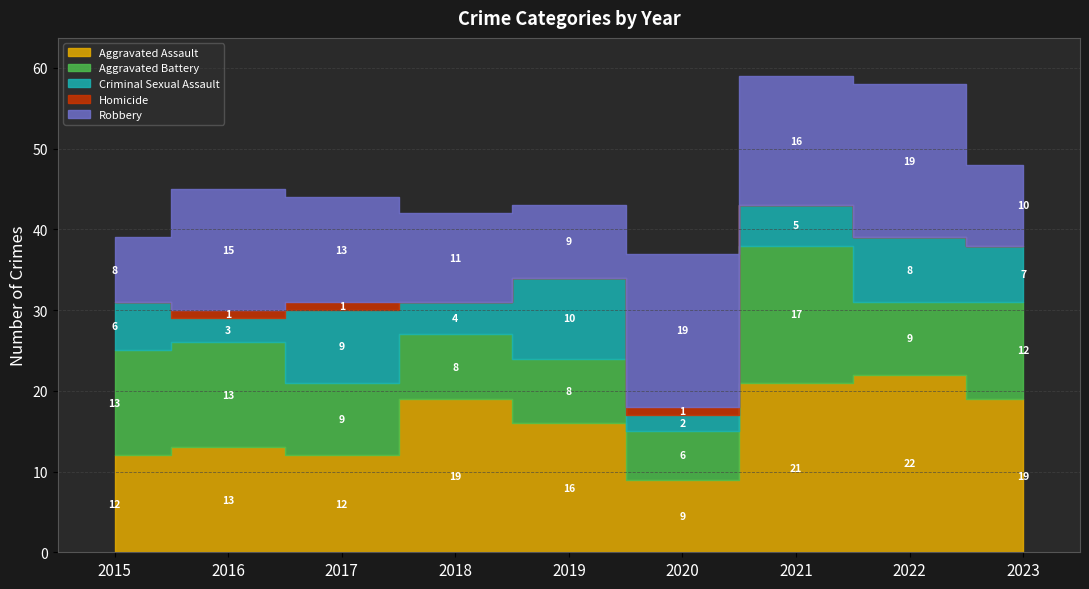

What value does the Criminal Sexual Assault series have at 2018?

4